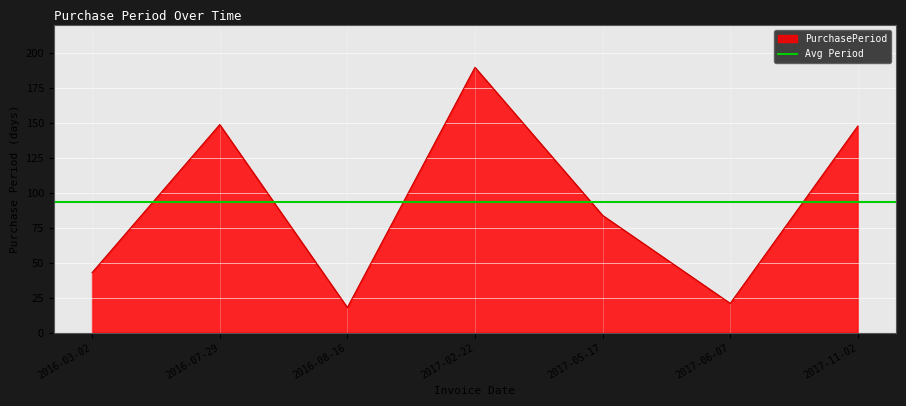

What is the label of the 1st point from the left?

2016-03-02